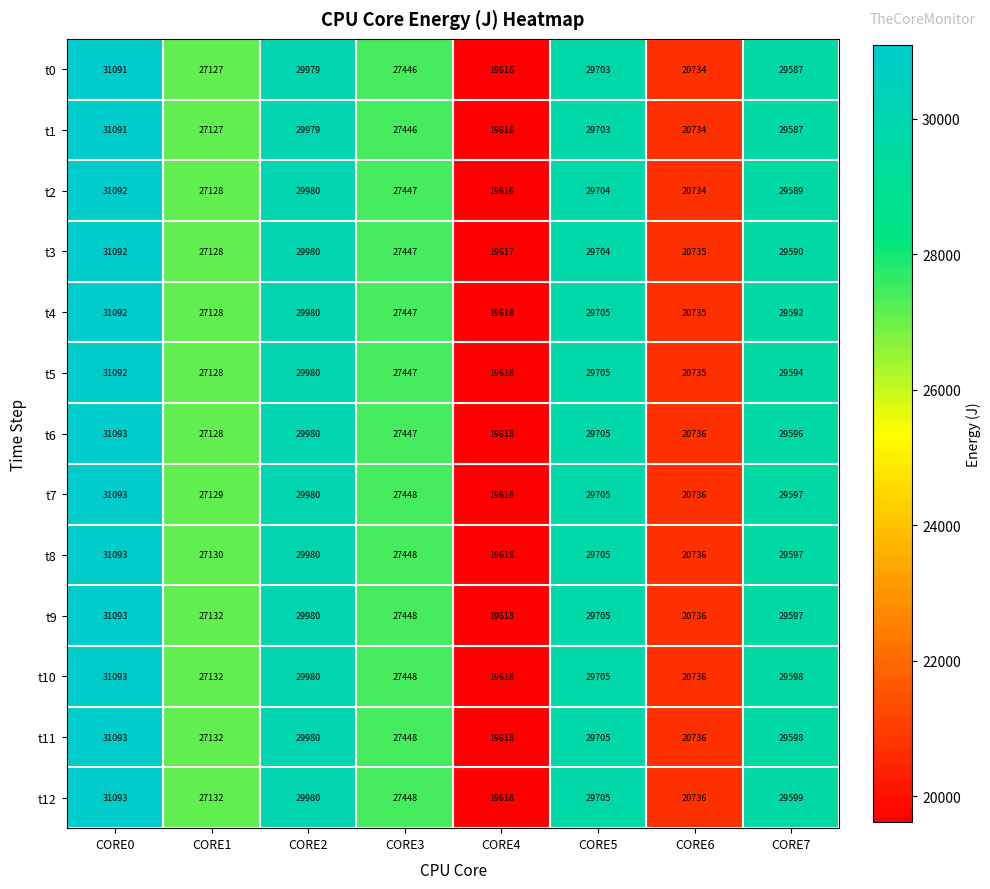

What is the sum of the t8 values at CORE2 and CORE0?

61073